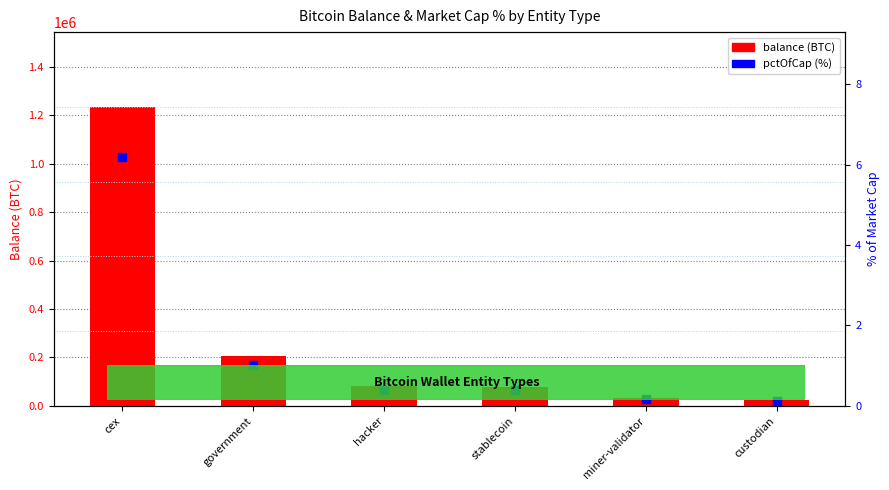

What is the total value across all series at cex?

1234574.1